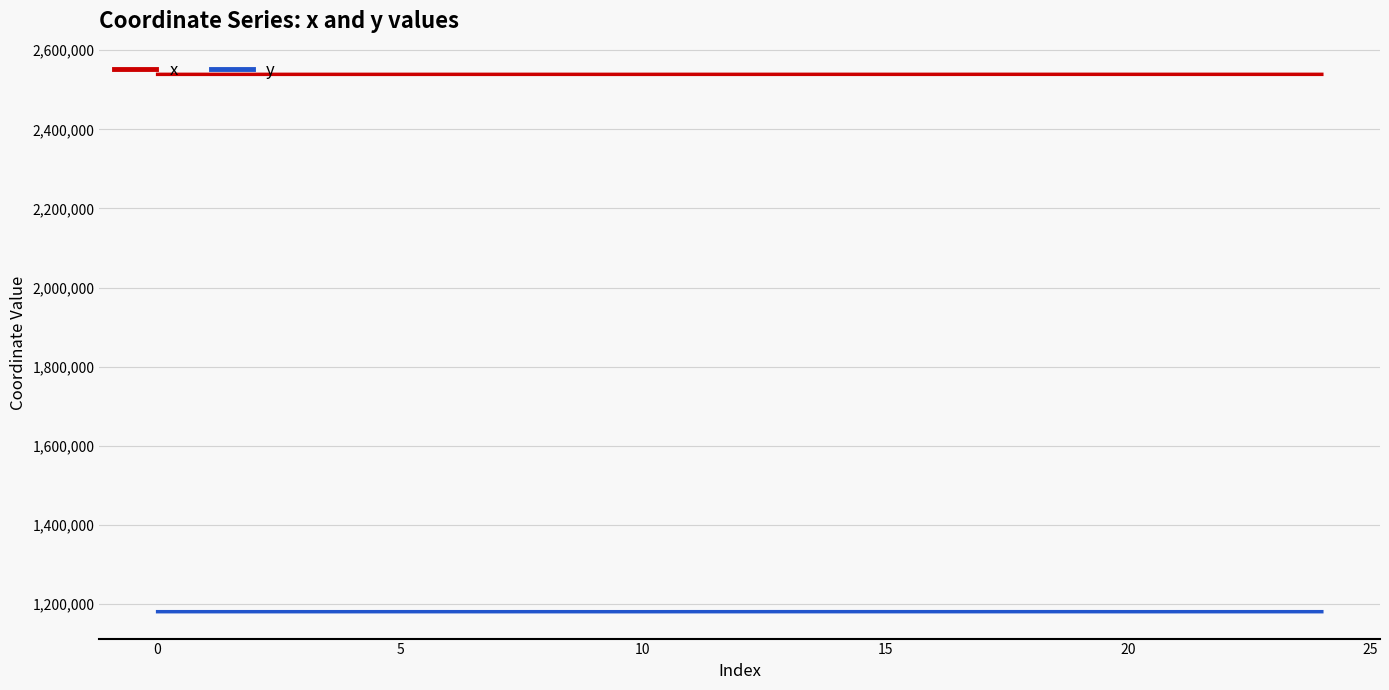

List the series in order of their overall mean, lowest first.

y, x